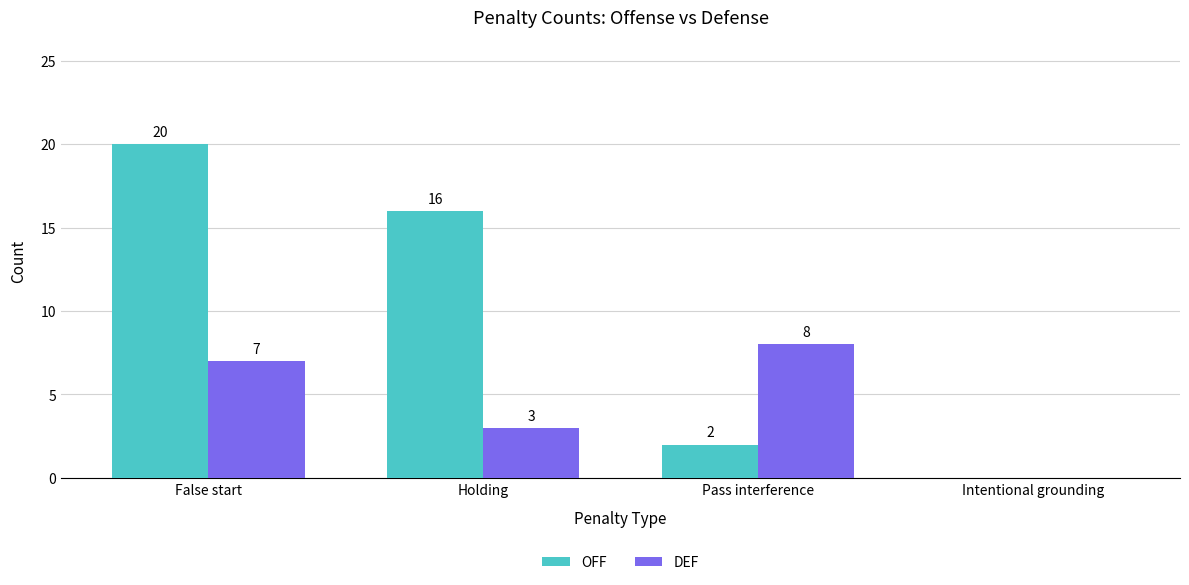

How many positive values does the DEF series have?

3